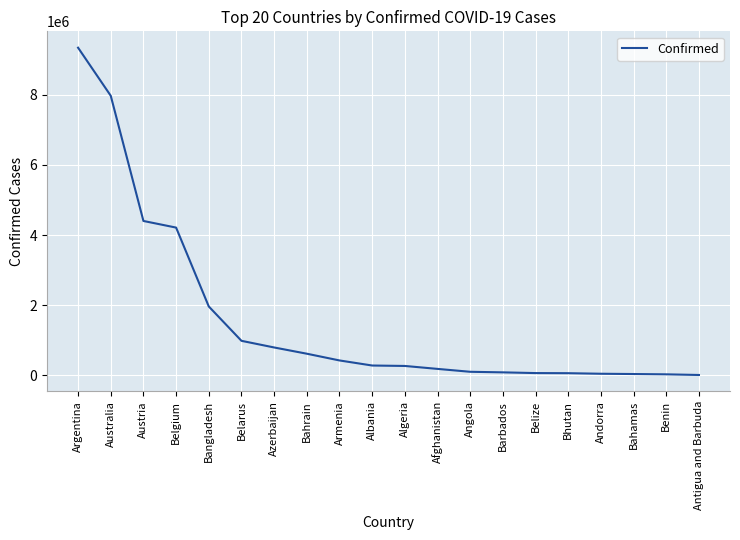

How many values are below 278504?

10